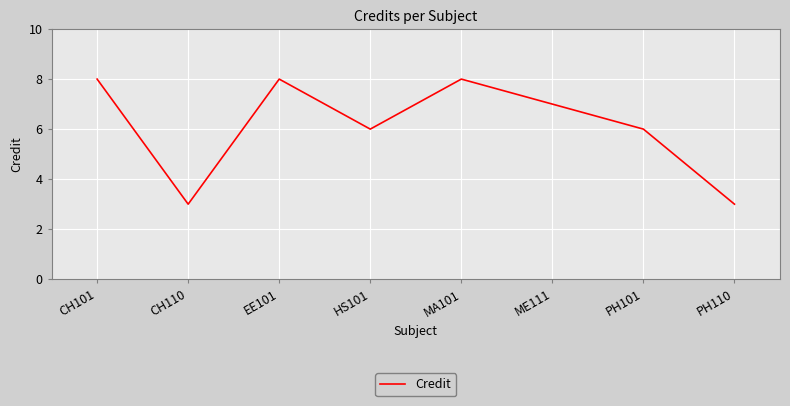

What is the ratio of the value at MA101 to the value at ME111?

1.1